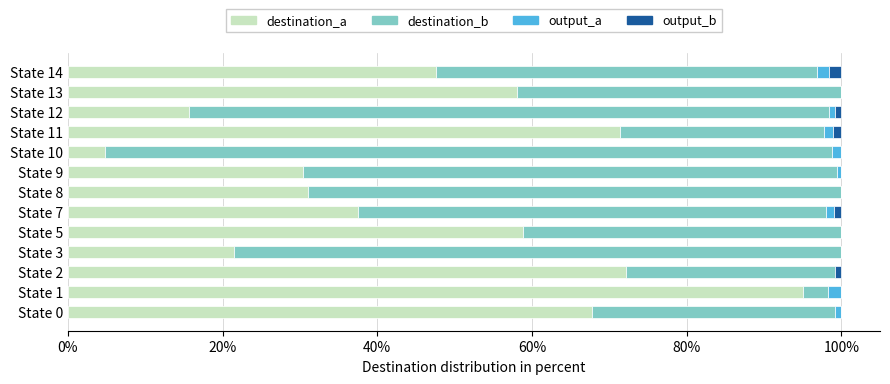

Is it true that destination_a equals 36.3 at State 3?

False